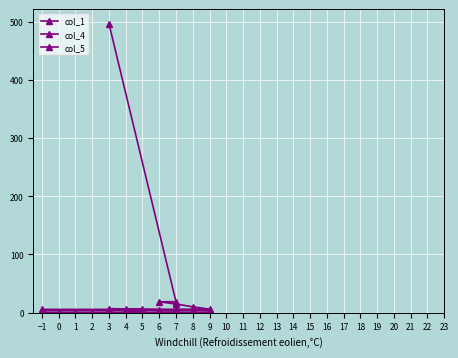

Which series has the largest total across all categories?

col_4